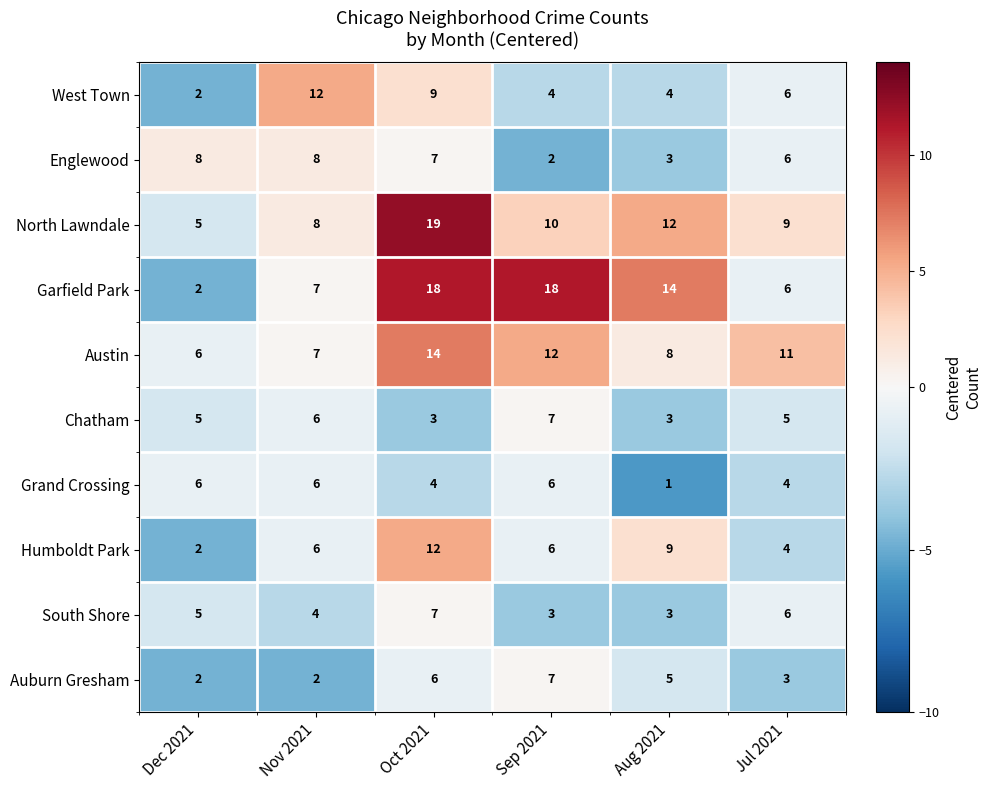

At which label does West Town reach its peak?

Nov 2021